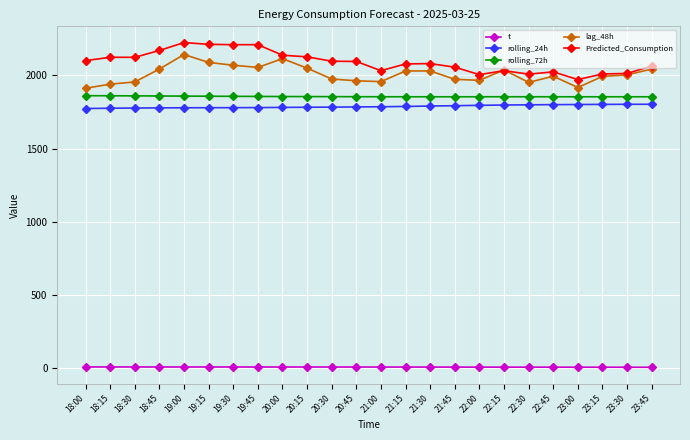

List the series in order of their peak value, lowest first.

t, rolling_24h, rolling_72h, lag_48h, Predicted_Consumption